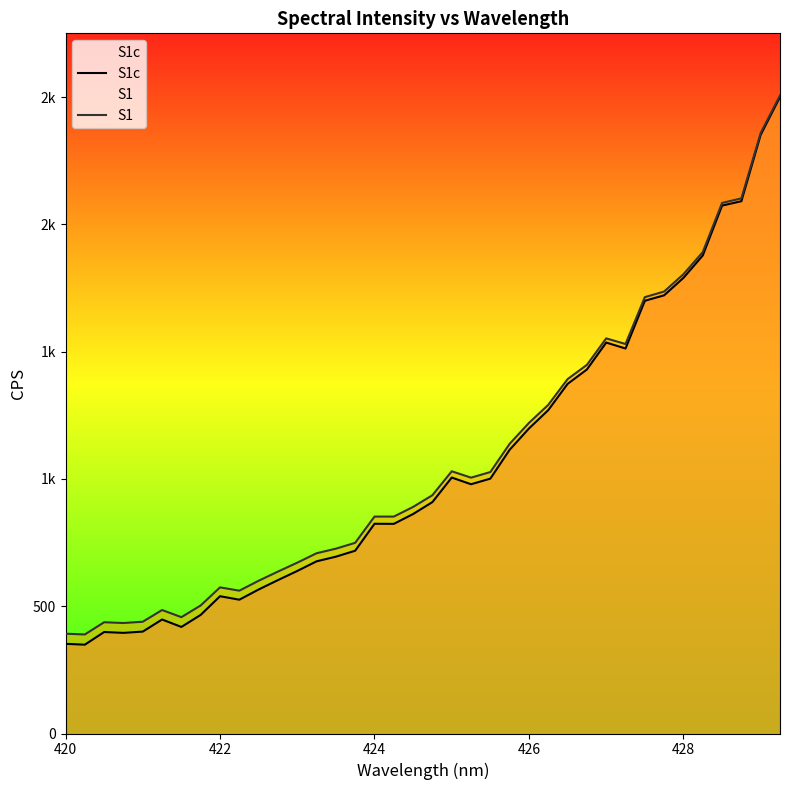

Which series has the largest range (max minus min)?

S1c